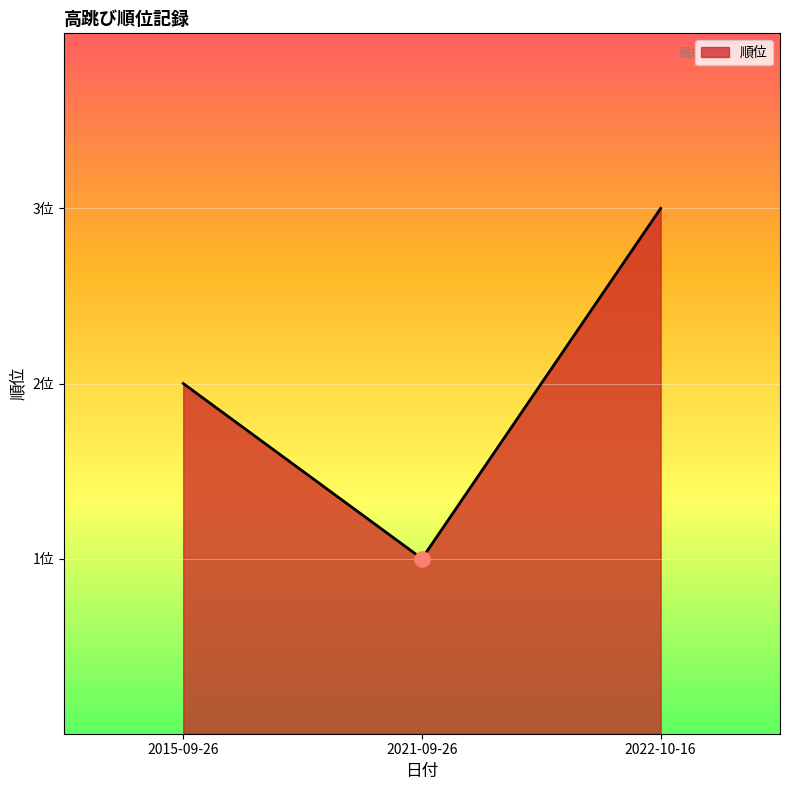

Which has a higher value, 2015-09-26 or 2021-09-26?

2015-09-26